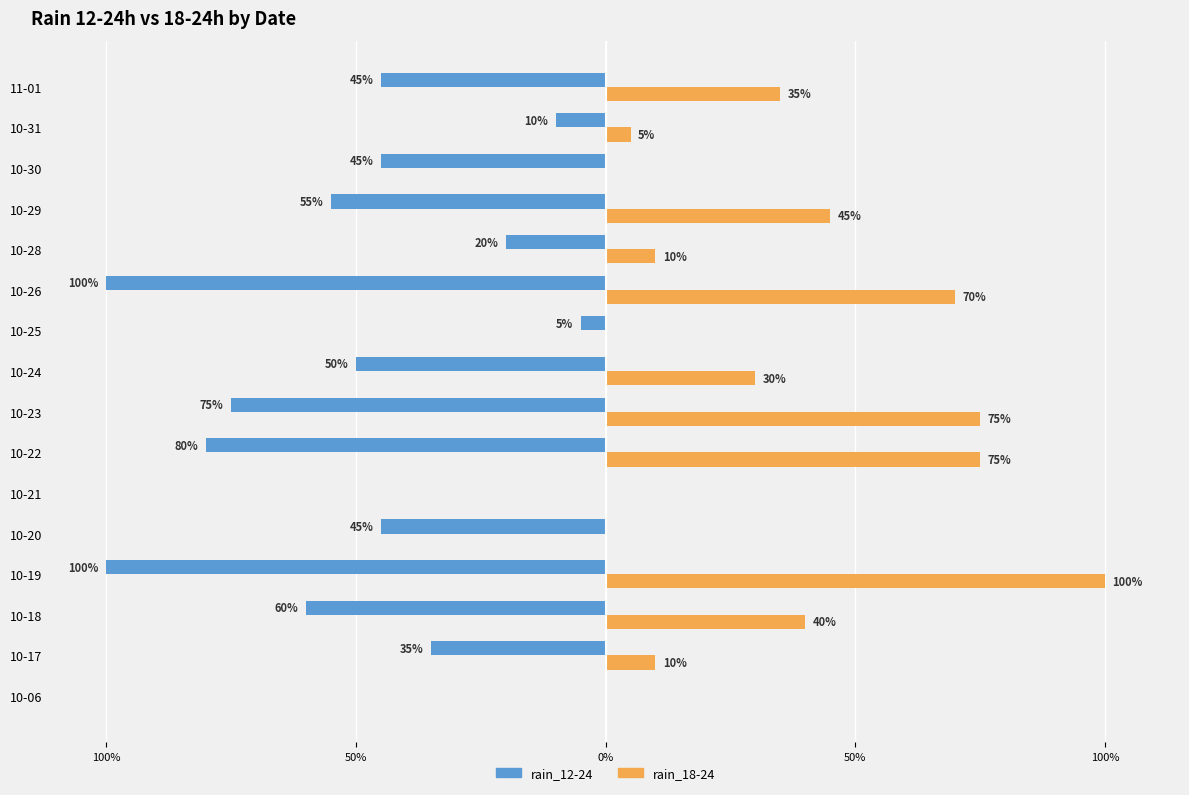

What are all the series names shown in the legend?

rain_12-24, rain_18-24